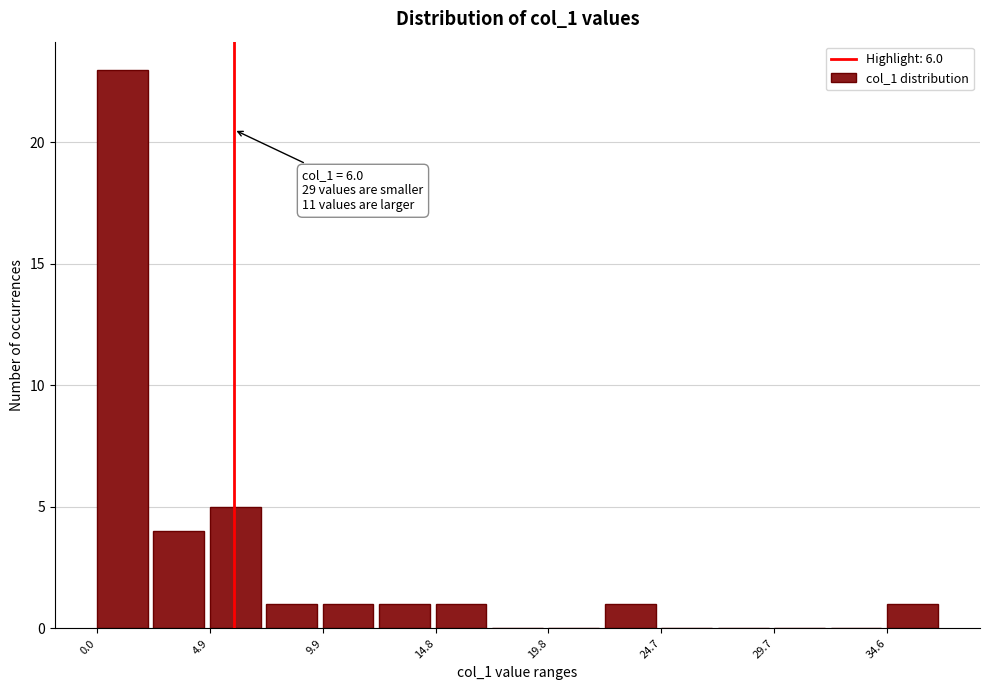

Over which range of the x-axis is the bar tallest?

0.0 to 2.5